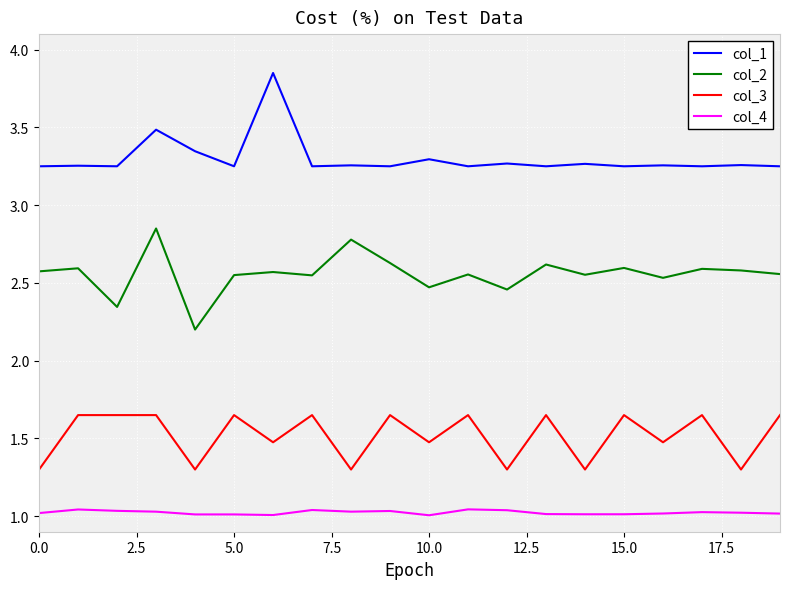

True or false: col_3 and col_4 intersect in this chart.

False